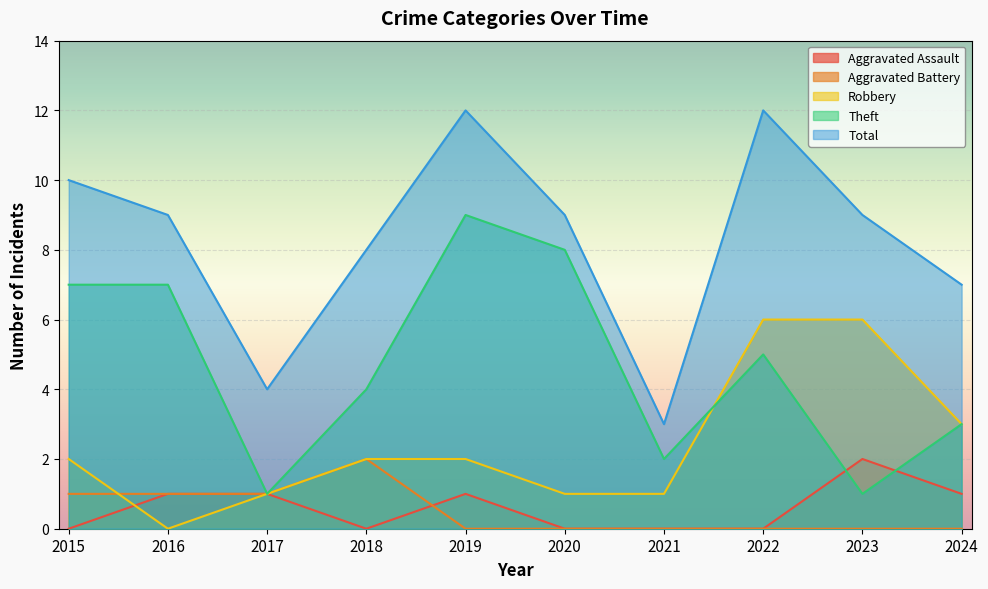

Which series has the largest total across all categories?

Total